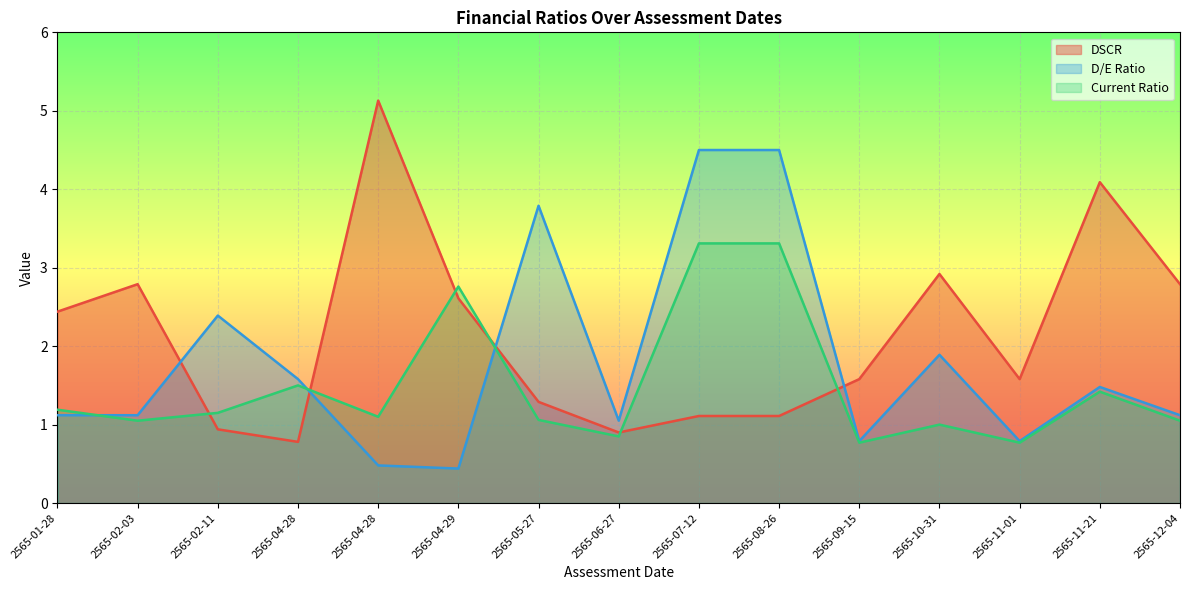

List the series in order of their peak value, highest first.

DSCR, D/E Ratio, Current Ratio